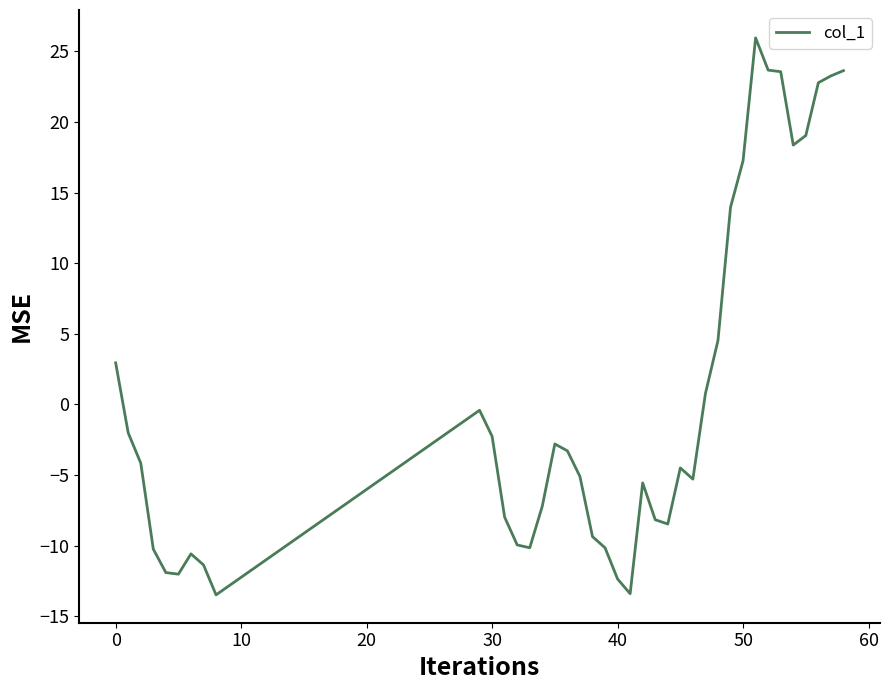

What is the greatest value displayed?

26.0